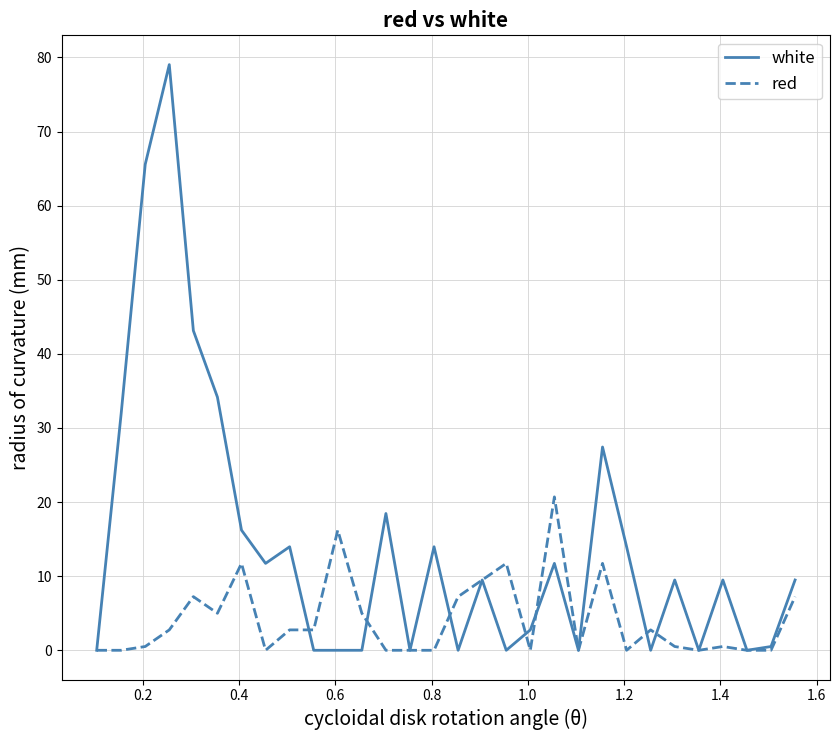

Which series has the largest total across all categories?

white